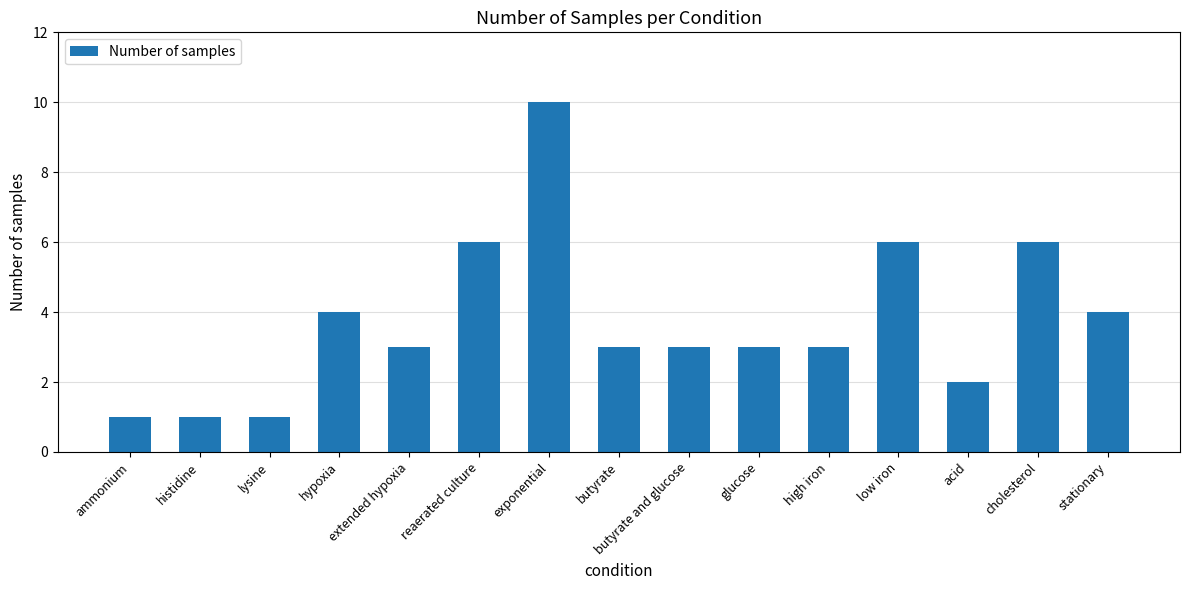

At which label does the data first exceed 3?

hypoxia